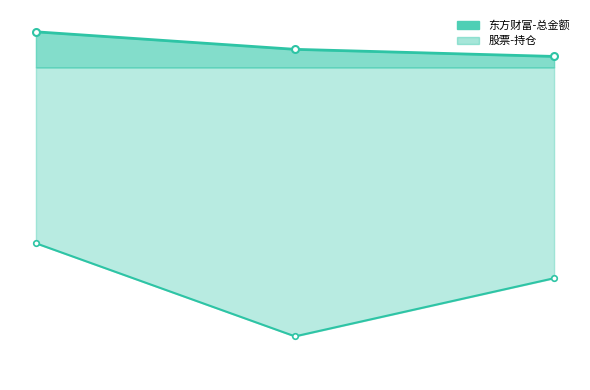

How many lines are shown in the chart?

2